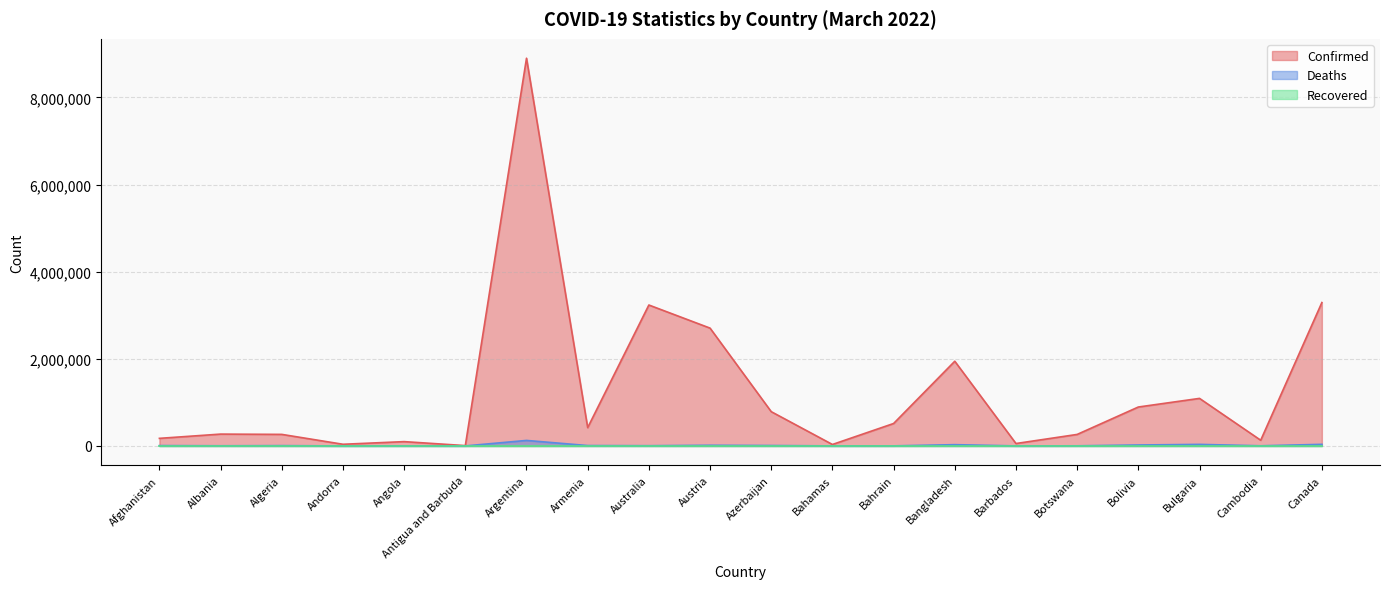

What is the value of the Confirmed point at the 2nd from the left?

271563